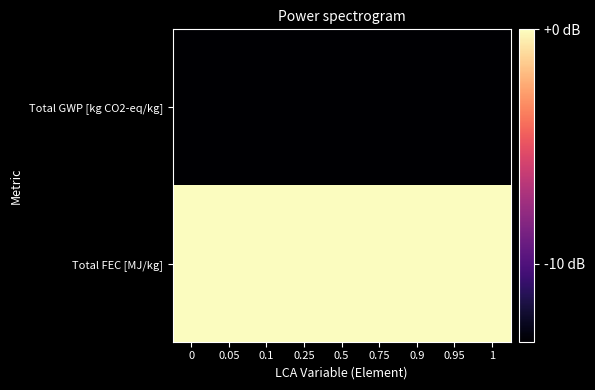

At 0.95, list the series in order from largest to smallest.

Total FEC [MJ/kg], Total GWP [kg CO2-eq/kg]